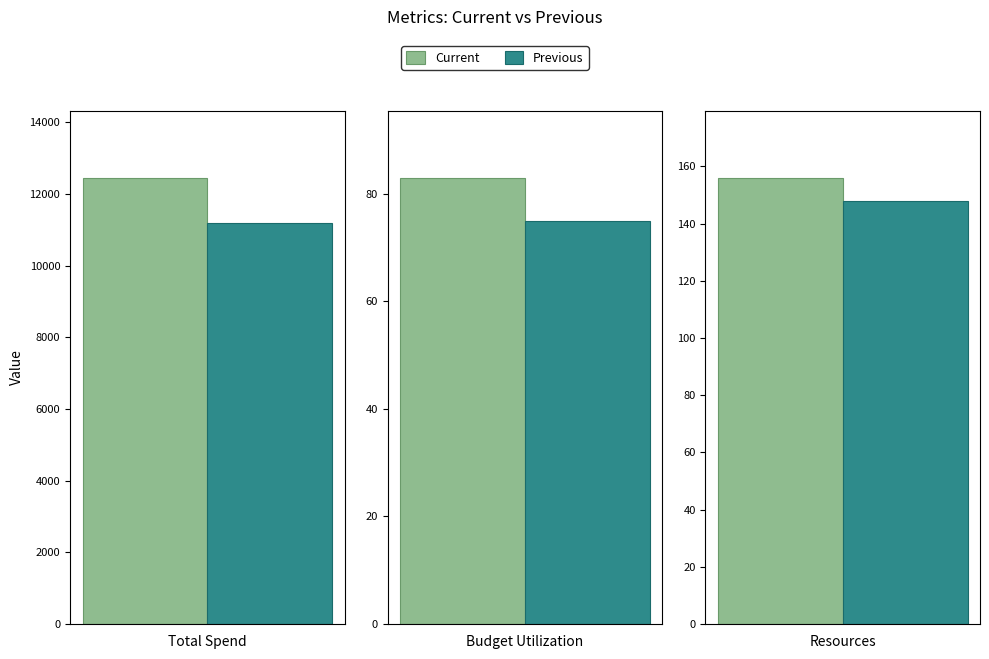

What is the difference between the Current values at Total Spend and Budget Utilization?

12367